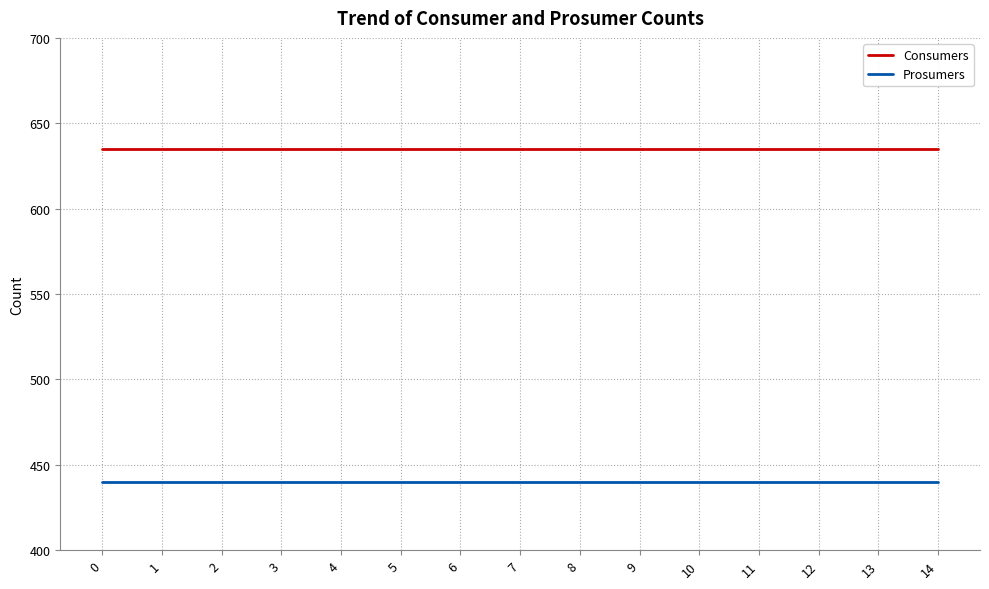

True or false: Consumers and Prosumers intersect in this chart.

False